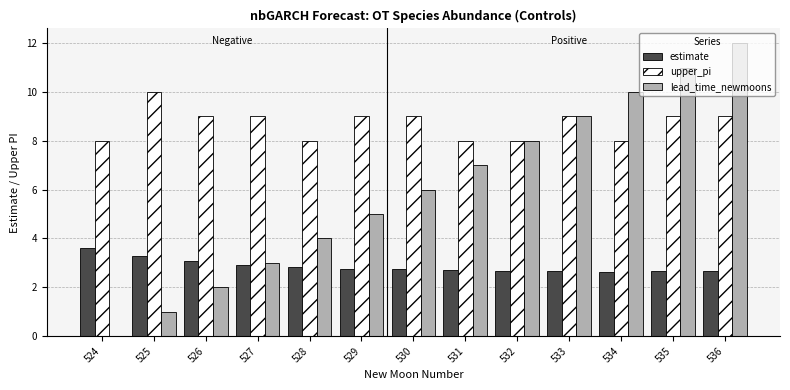

What is the highest value of the estimate series?

3.6